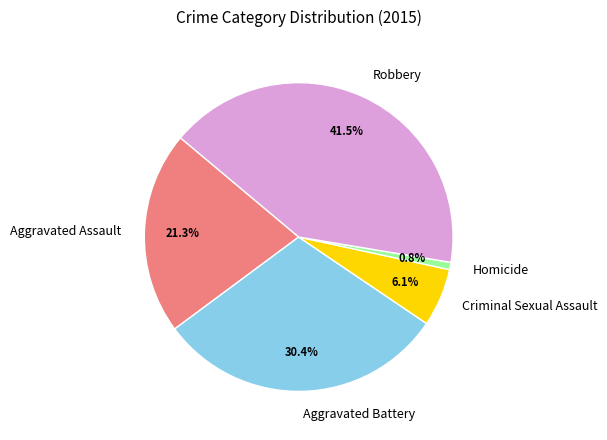

To the nearest percent, what is the difference between the Criminal Sexual Assault and Homicide slice percentages?

5%